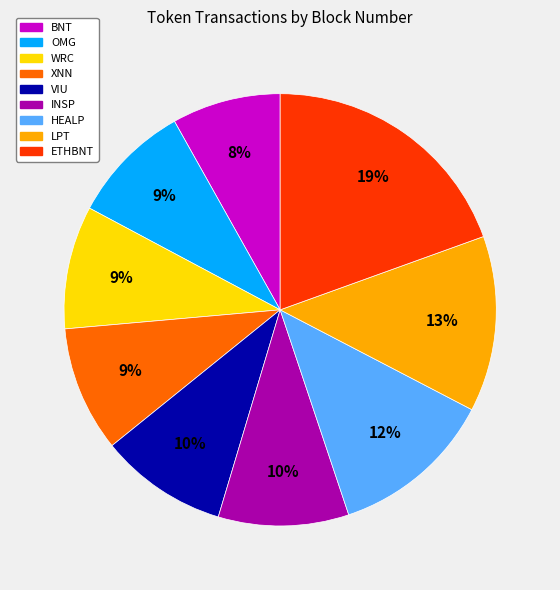

Is there a majority slice in this chart?

No